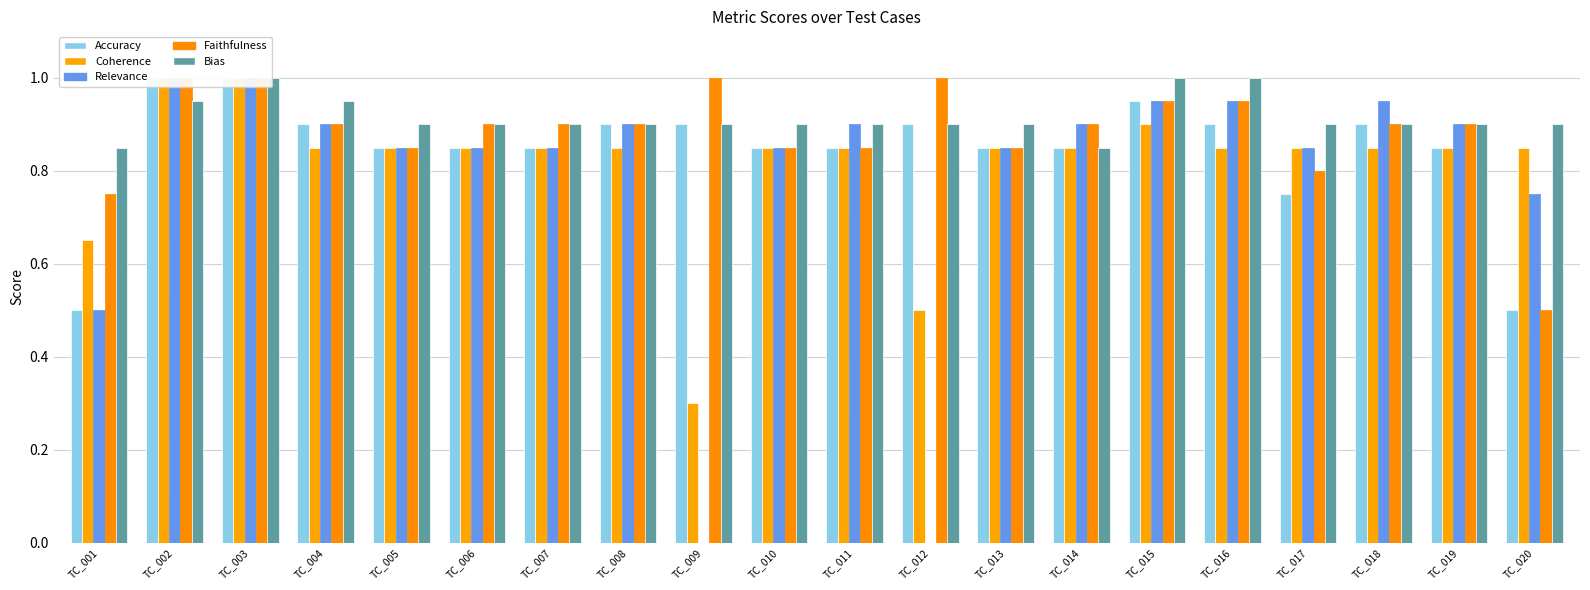

At which category does the chart reach its minimum across all series?

TC_009